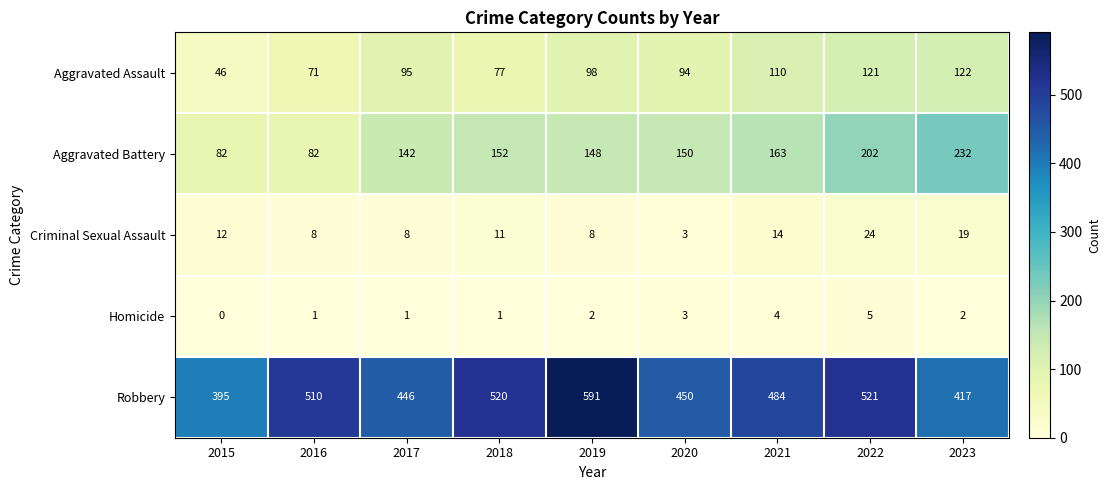

How many series are shown in this chart?

5